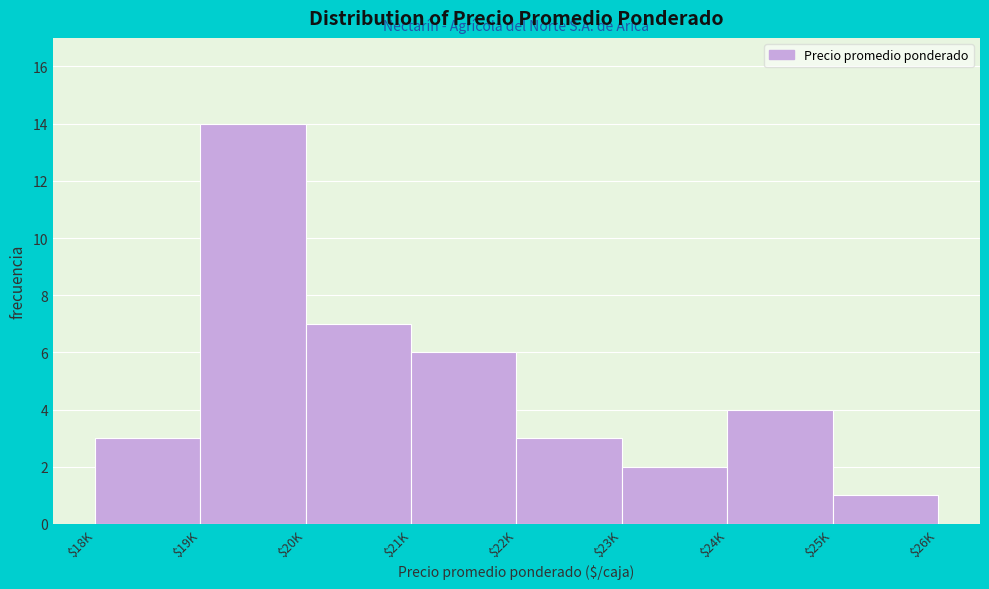

Reading left to right, extract all data points from this chart.

3	14	7	6	3	2	4	1